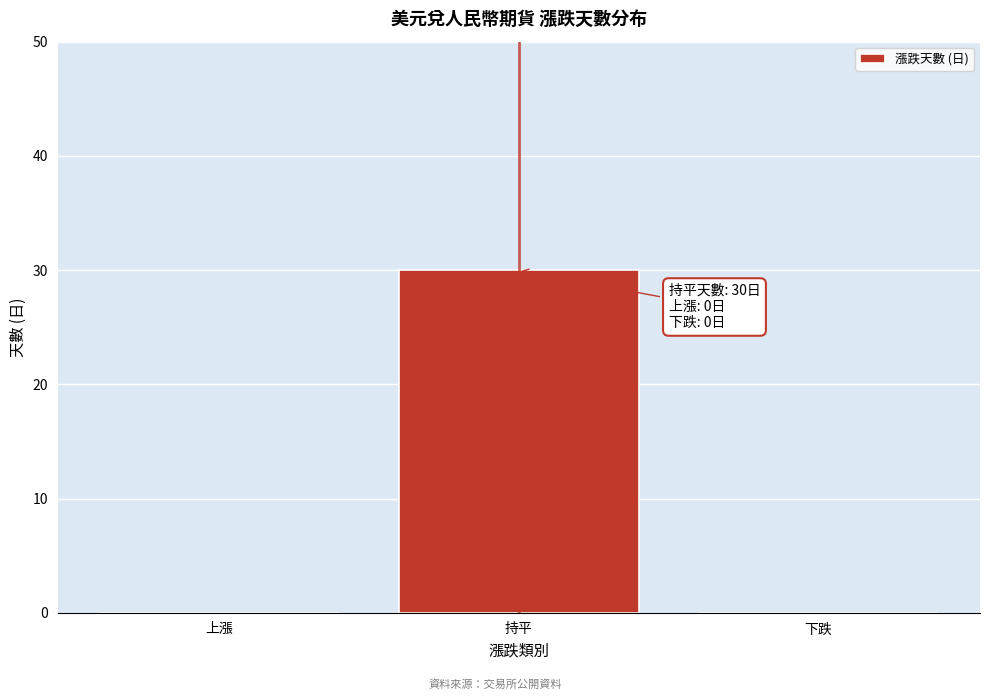

Reading left to right, what are all the values shown in this chart?

上漲=0	持平=30	下跌=0